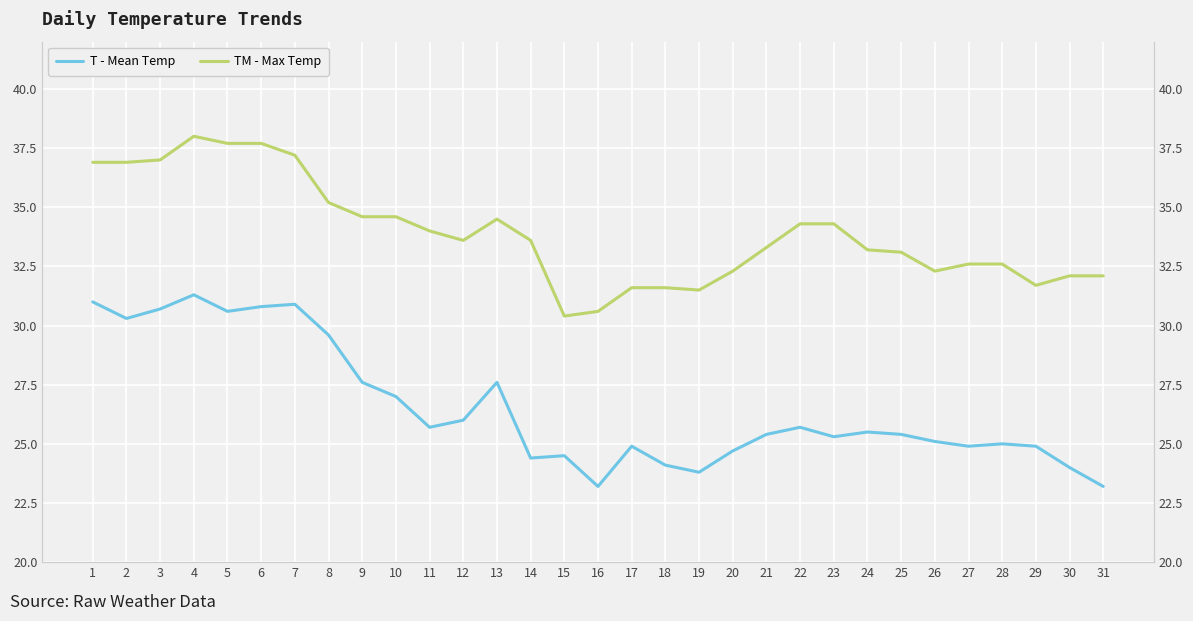

What is the highest value of the T - Mean Temp series?

31.3